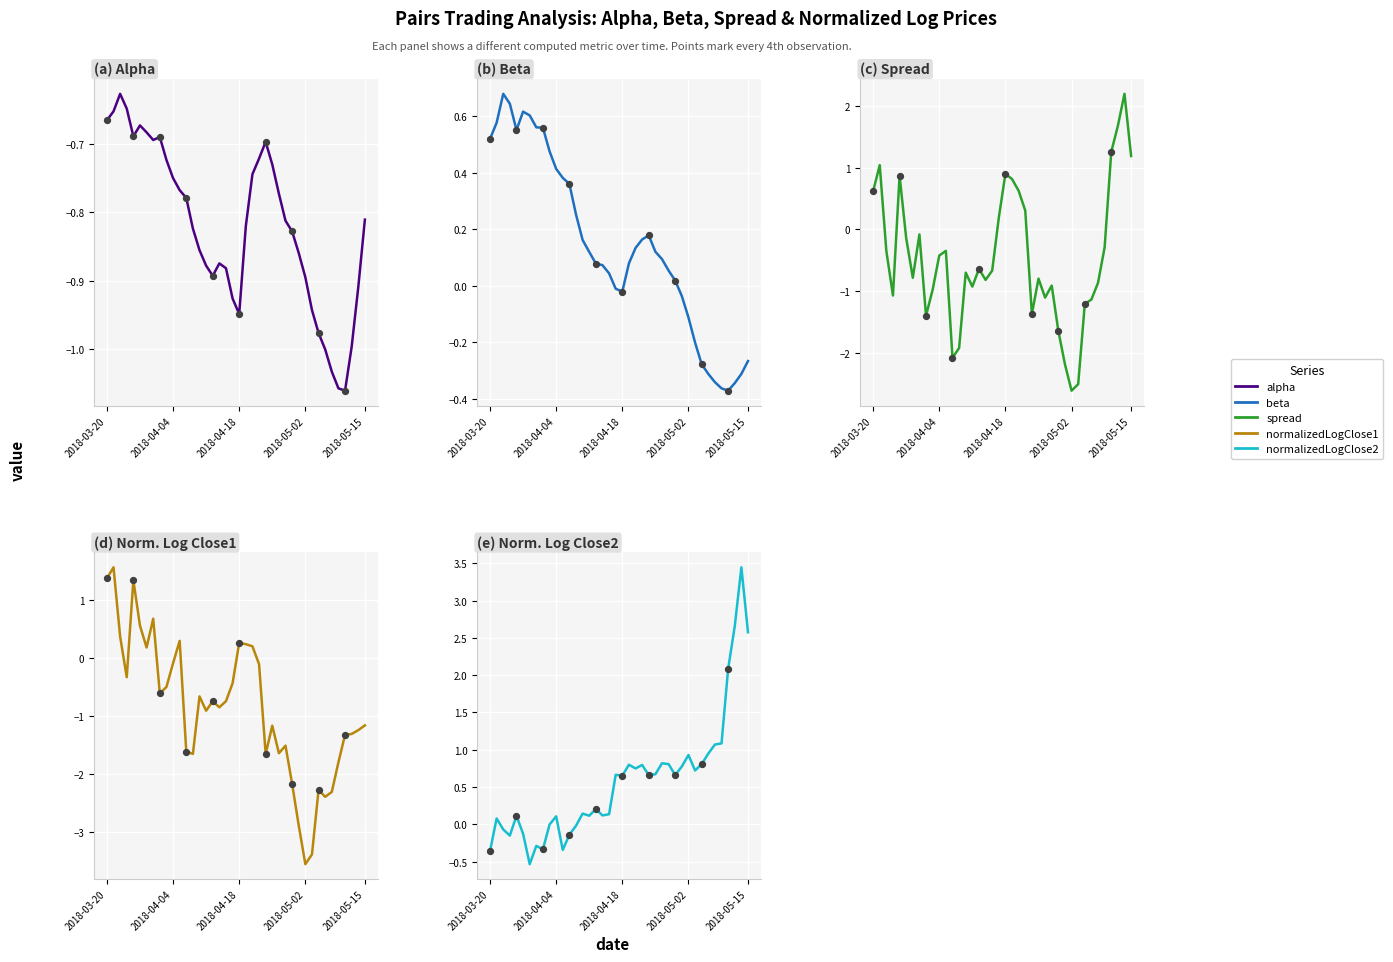

Which series has the widest spread of Y values?

normalizedLogClose1